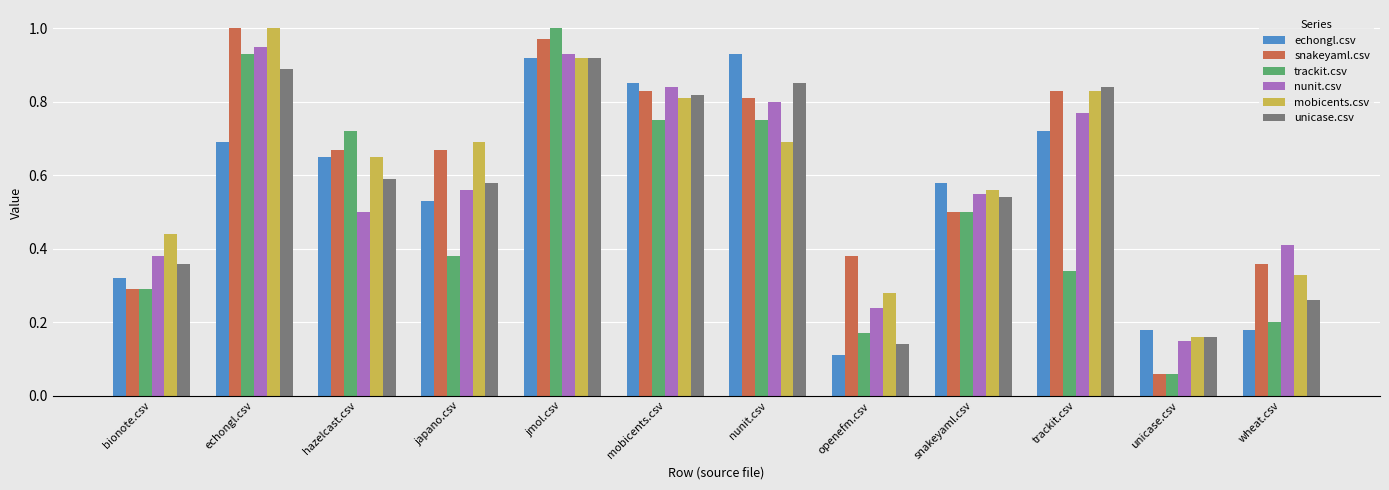

What is the sum of the mobicents.csv values at nunit.csv and trackit.csv?

1.5